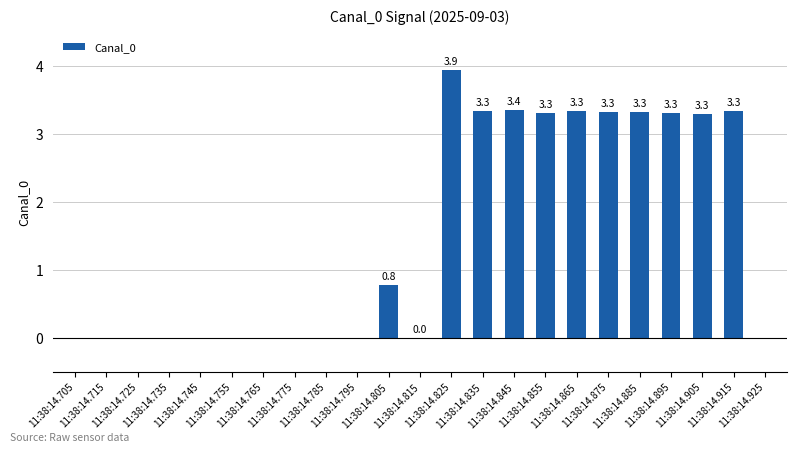

What is the maximum value shown in the chart?

3.9